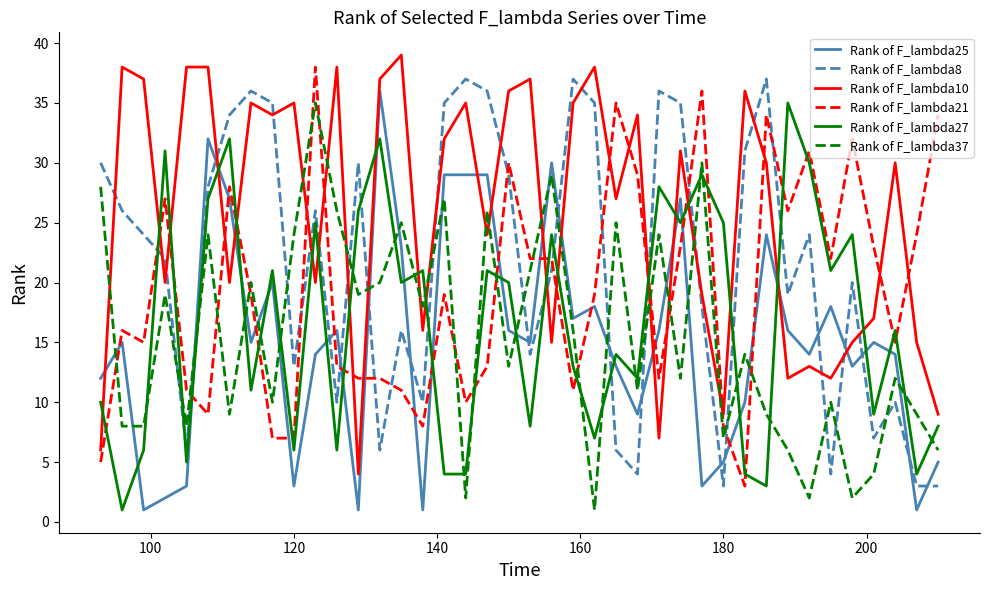

After their last crossing, which series has the higher values: Rank of F_lambda27 or Rank of F_lambda10?

Rank of F_lambda10